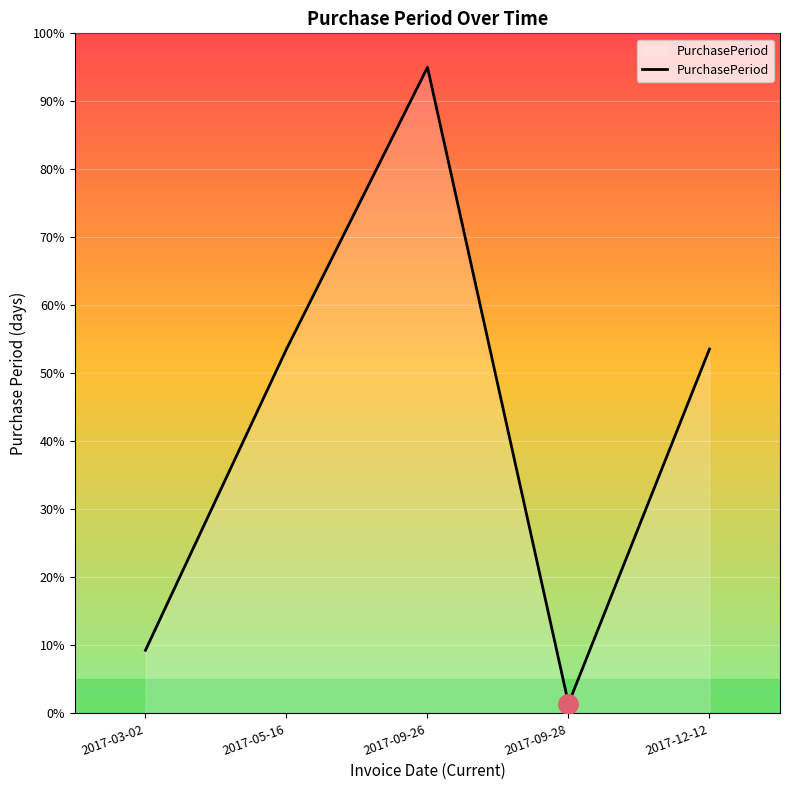

What is the minimum value shown in the chart?

2